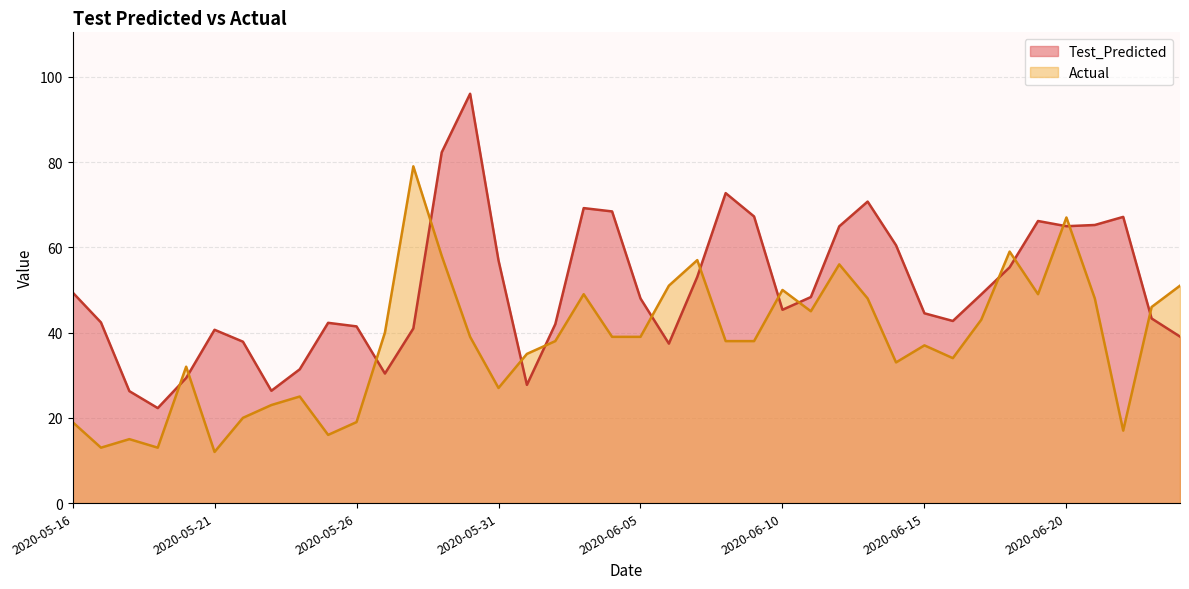

Where is the first local minimum for Actual?

2020-05-17